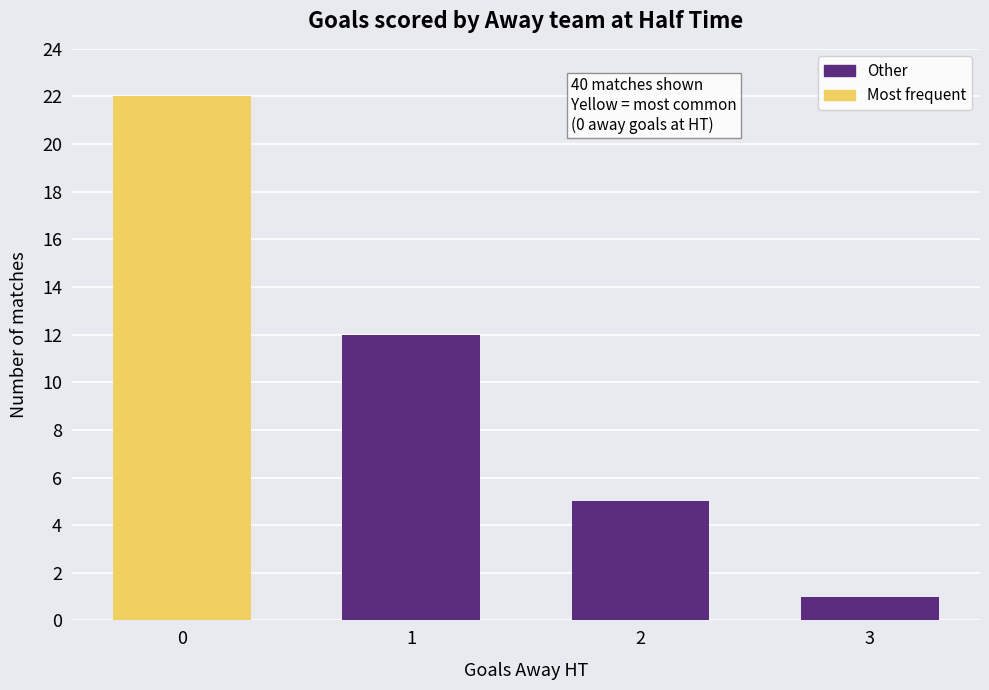

What is the value of the 1st bar from the left?

22